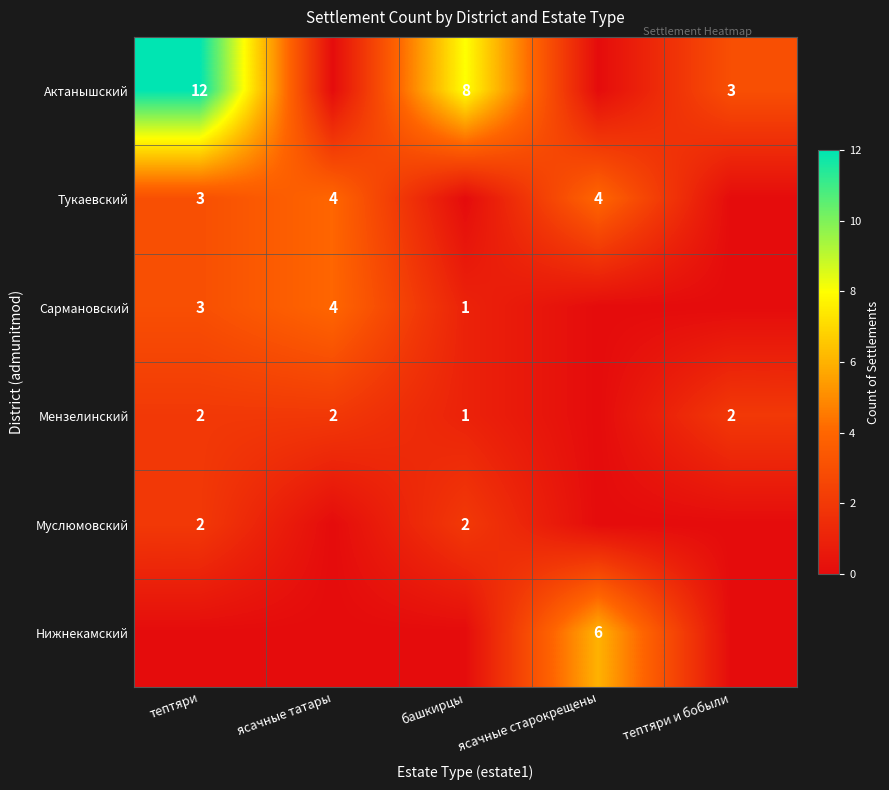

The Актанышский series shows 3 at тептяри и бобыли. True or false?

True